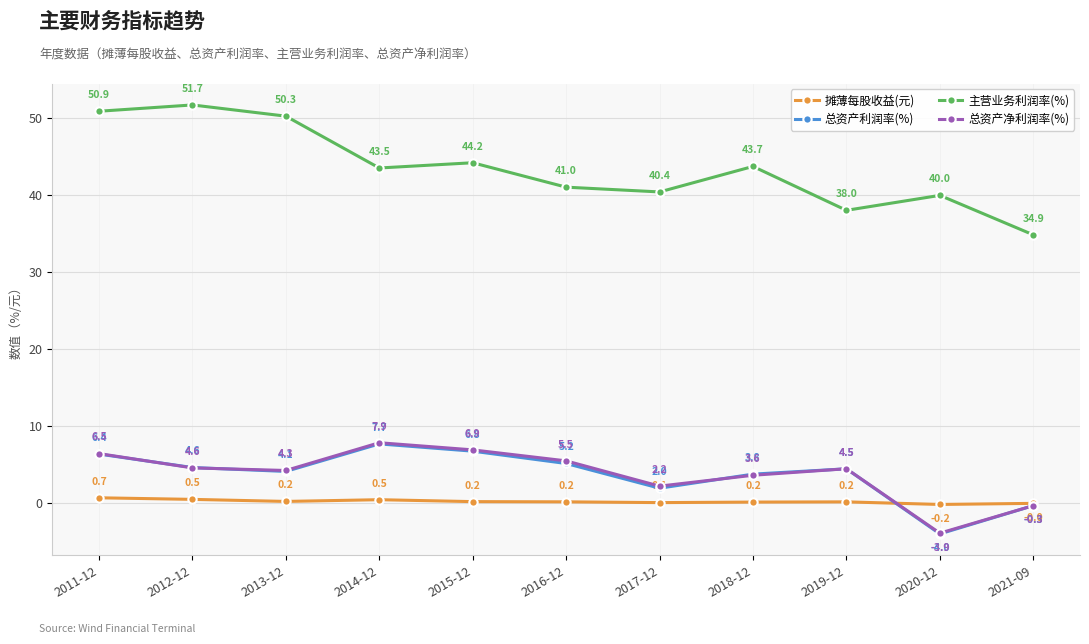

What is the label of the 9th point from the right?

2013-12